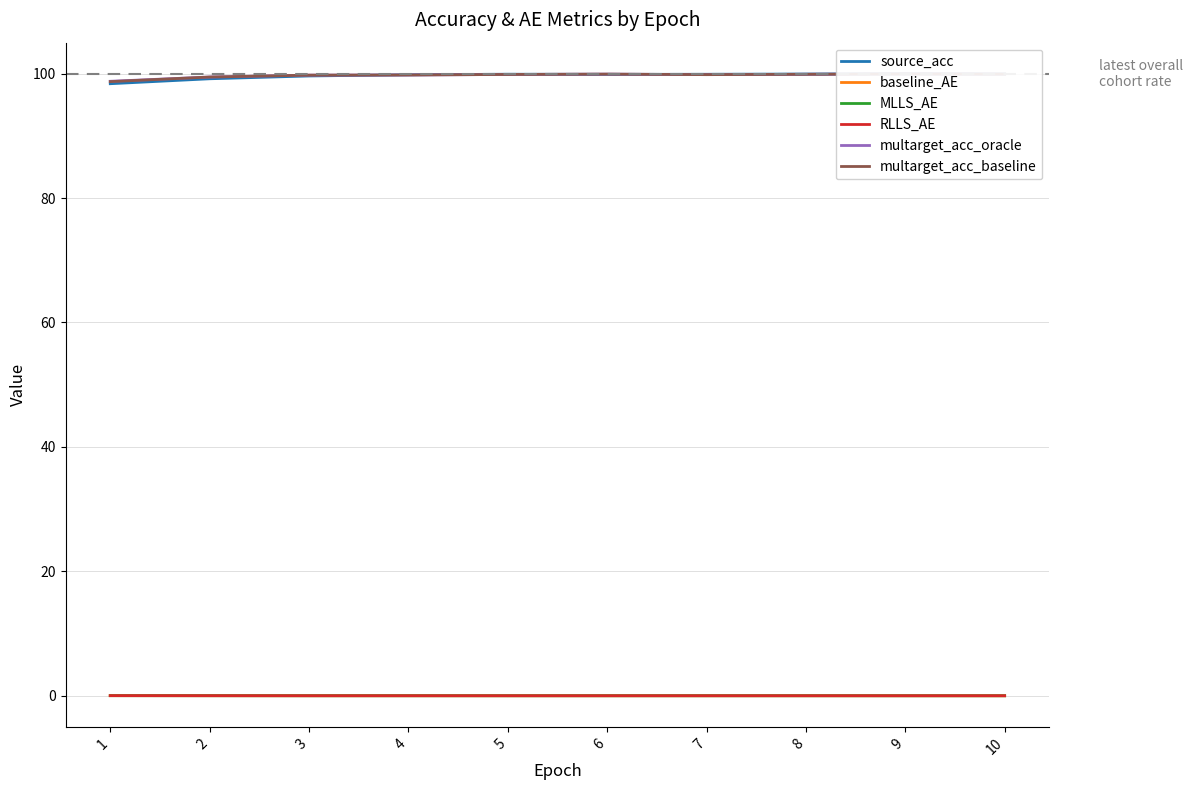

What is the value of the multarget_acc_baseline point at the 1st from the left?

98.7